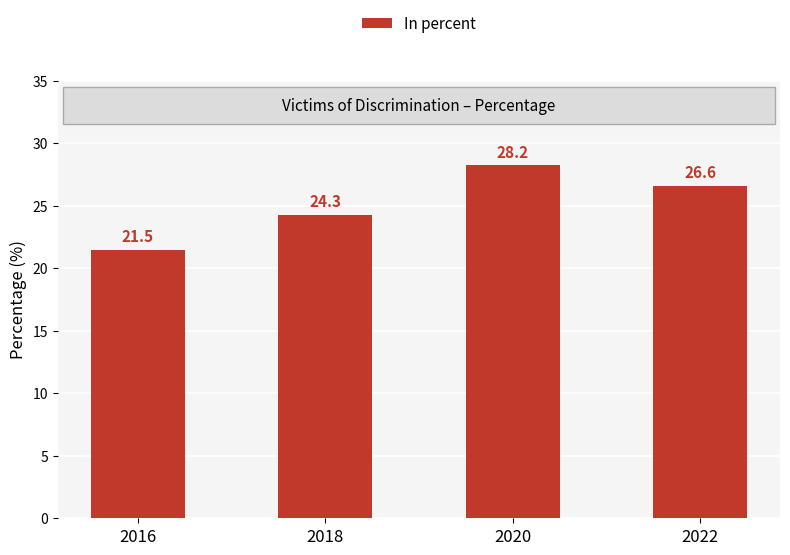

How many data points are above 26?

2